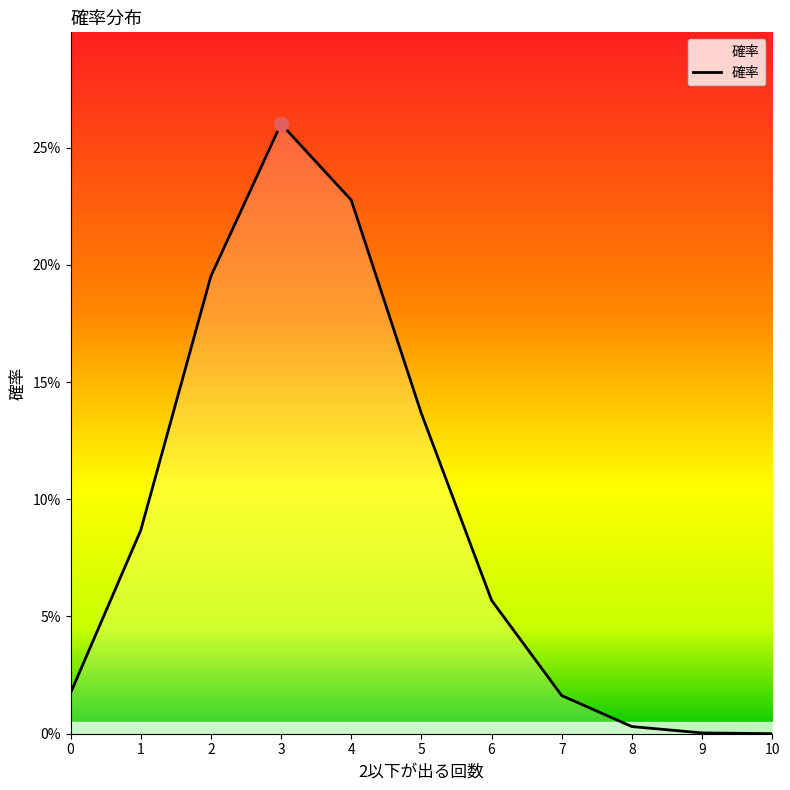

True or false: the data shows 0.3 at 2.

False